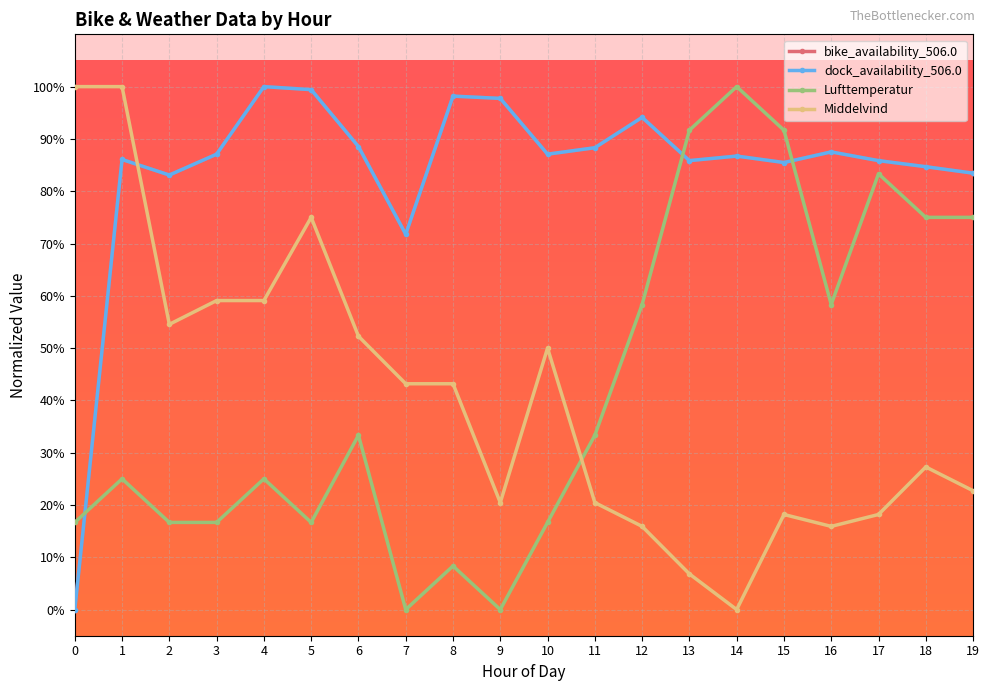

What is the difference between the maximum and minimum values in the Middelvind series?

1.0